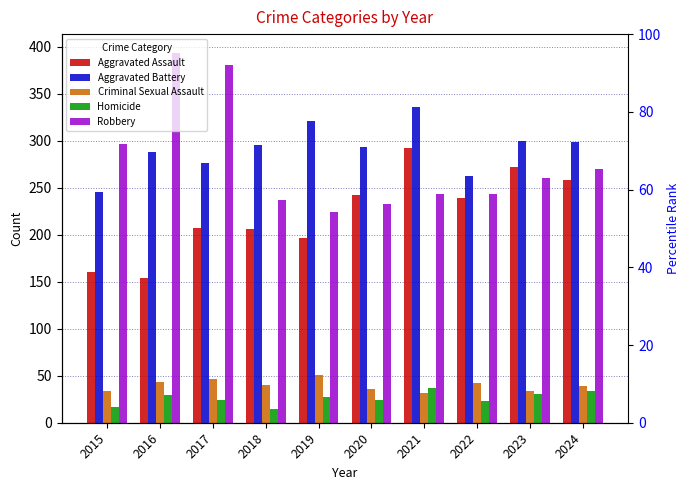

Which series has the largest range (max minus min)?

Robbery